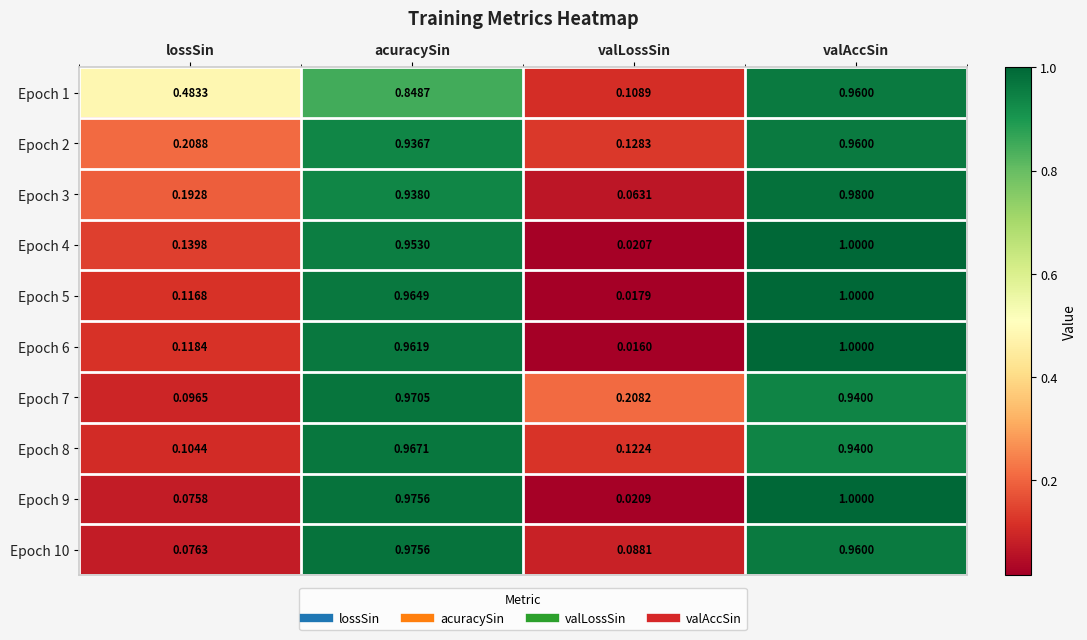

Rank the categories by Epoch 3 value from highest to lowest.

valAccSin, acuracySin, lossSin, valLossSin